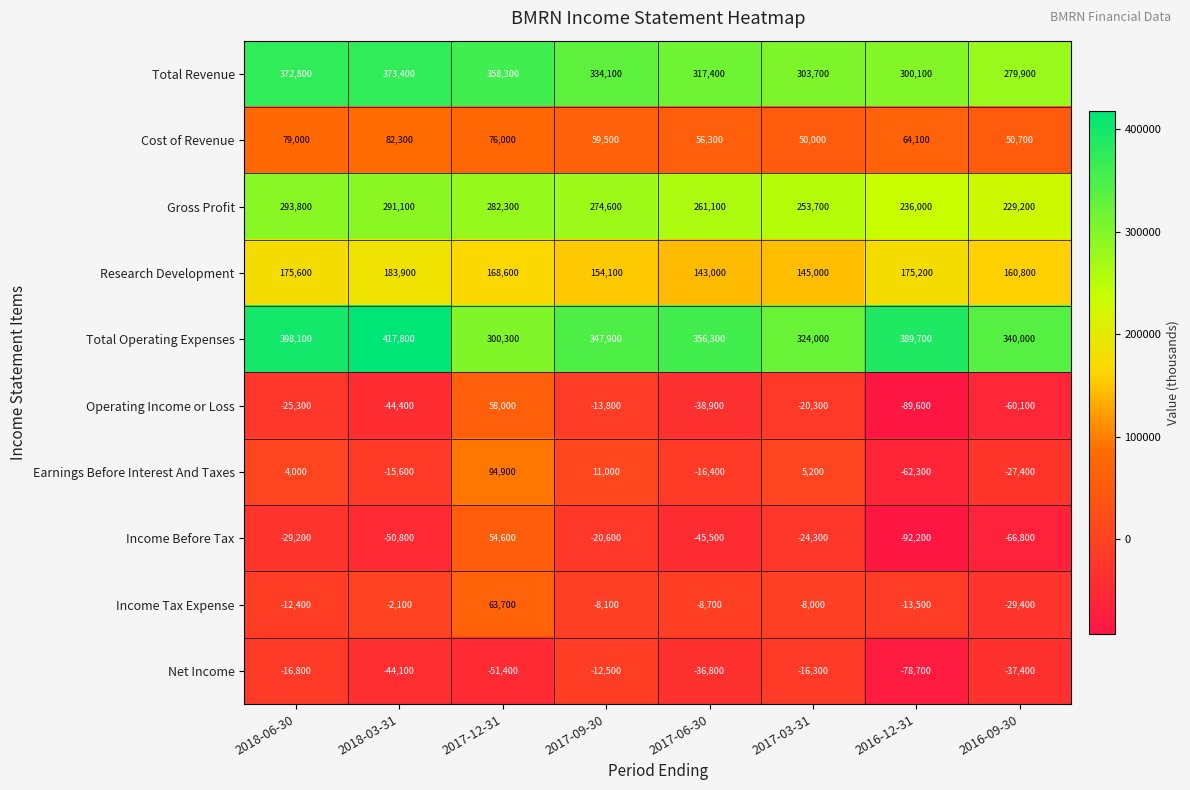

The value of Net Income at 2017-06-30 is -62316. True or false?

False